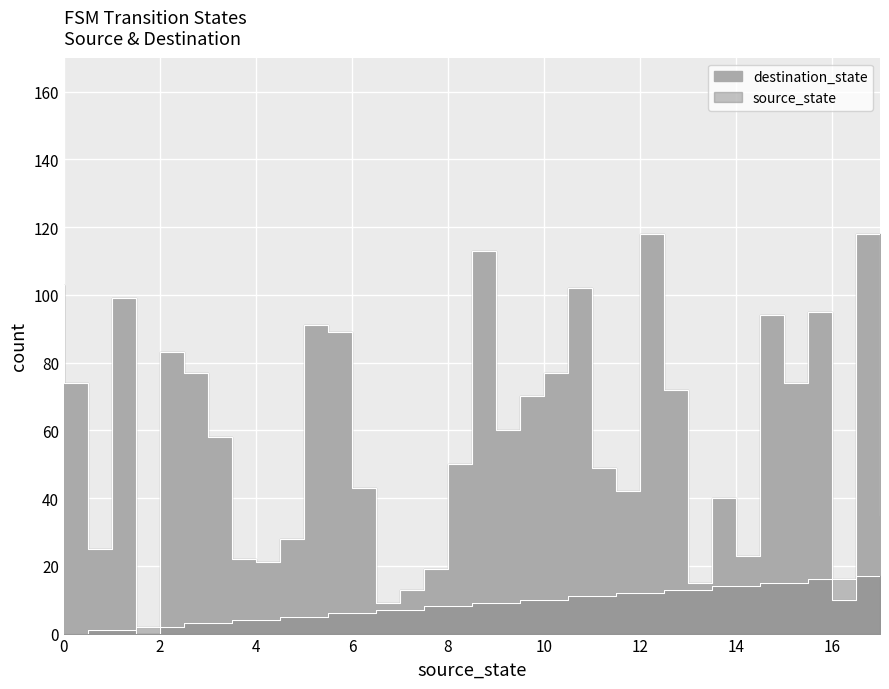

How many times do destination_state and source_state cross each other?

4